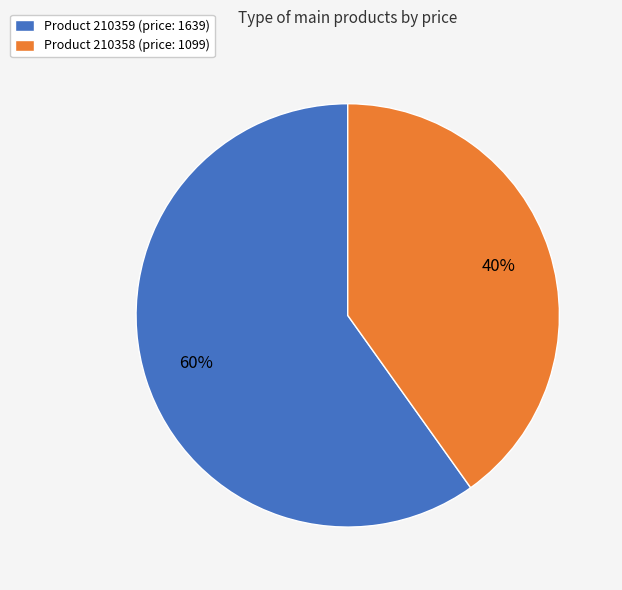

What is the smallest slice in the pie chart?

Product 210358 (price: 1099)